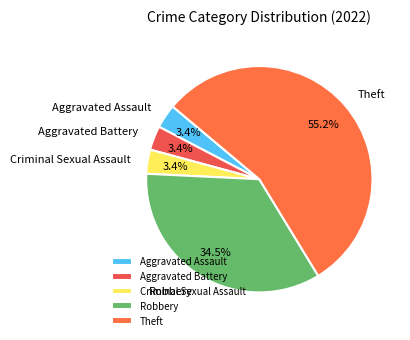

What is the largest slice in the pie chart?

Theft